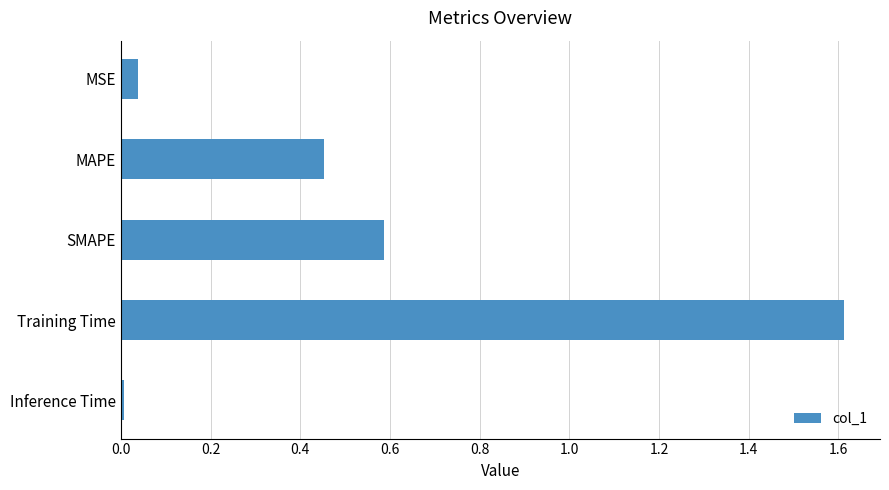

List the labels in order of value, smallest first.

Inference Time, MSE, MAPE, SMAPE, Training Time